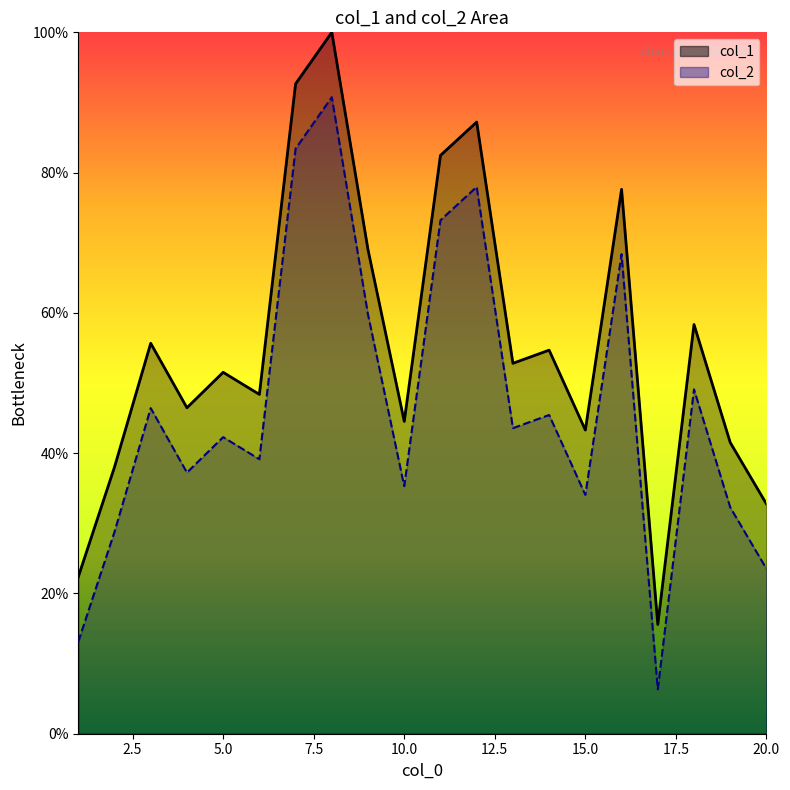

How many values in the col_2 series are below 43?

10